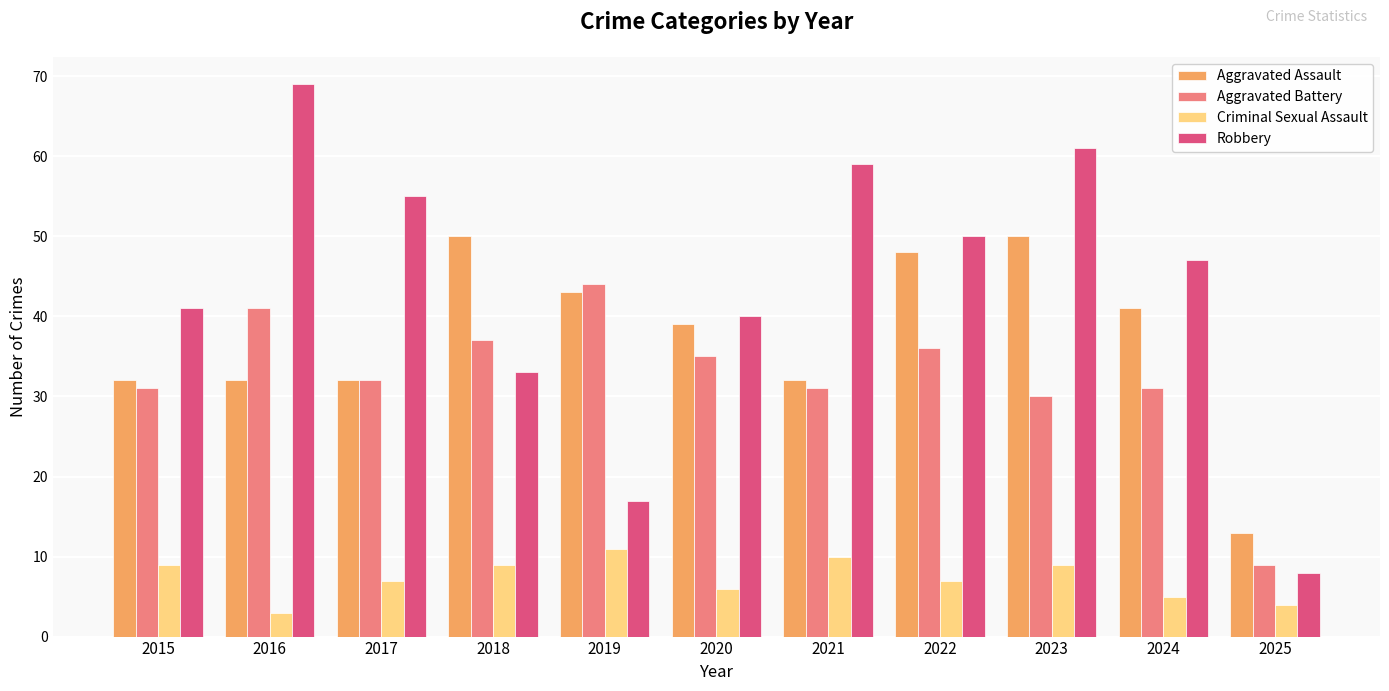

Which series has the largest range (max minus min)?

Robbery